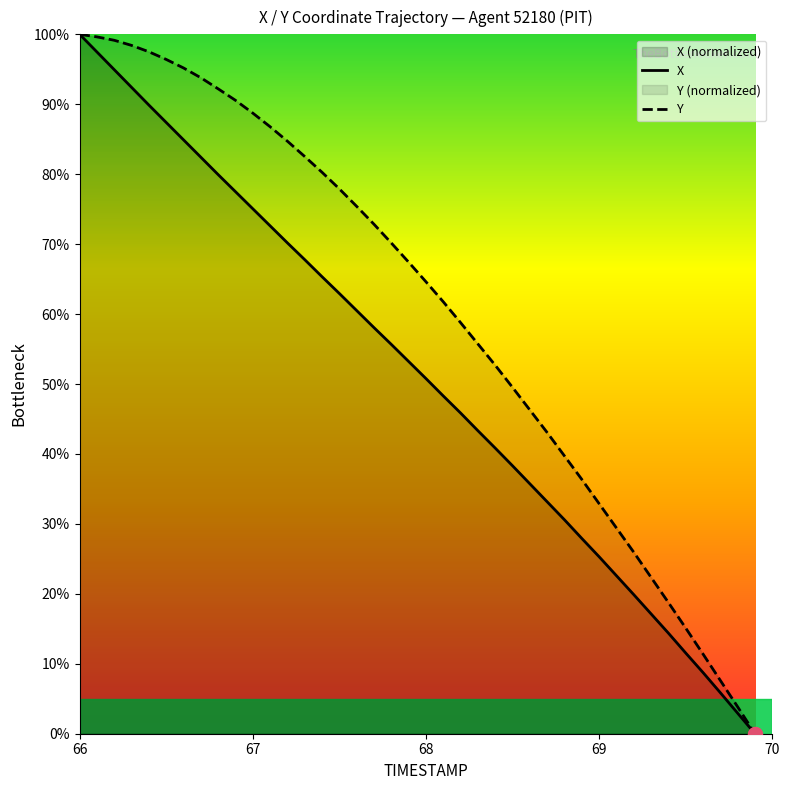

Which series has the largest total across all categories?

Y